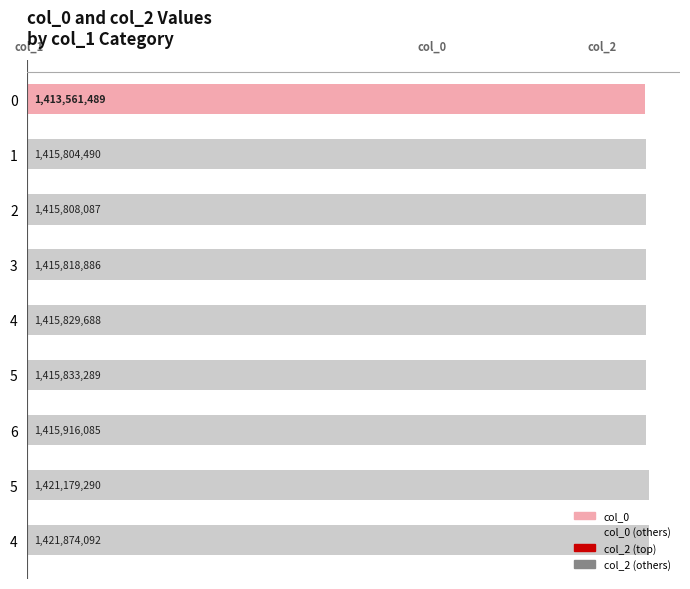

Does the chart contain any negative values?

No